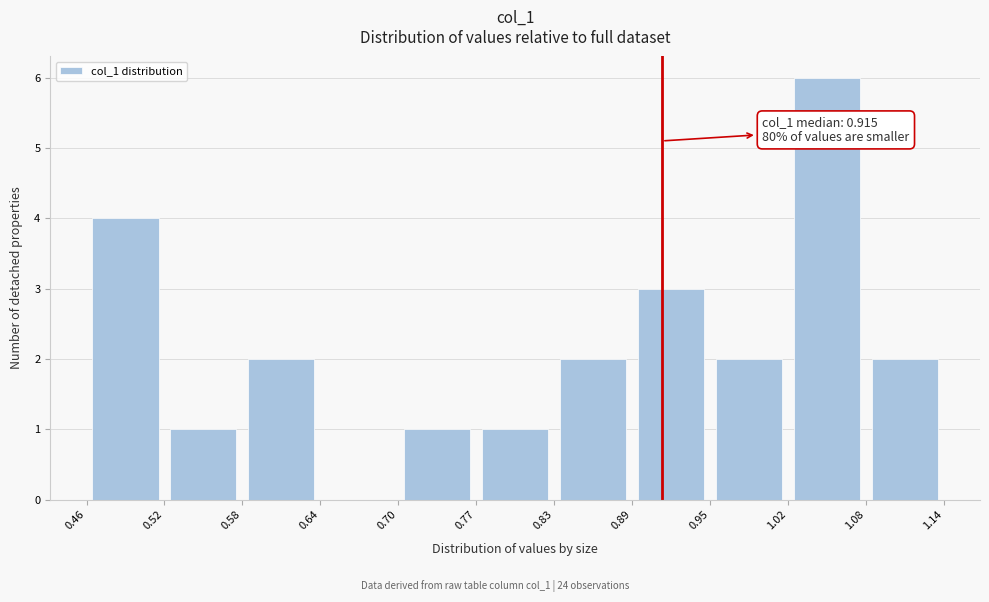

Which range on the x-axis has the tallest bar?

1.02 to 1.08